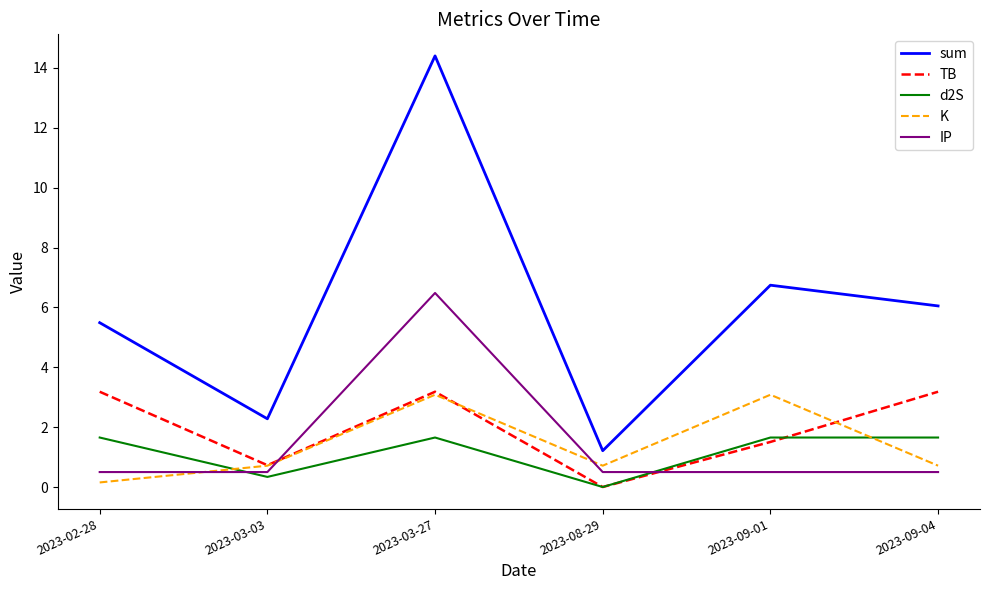

What position from the left is 2023-09-01?

5